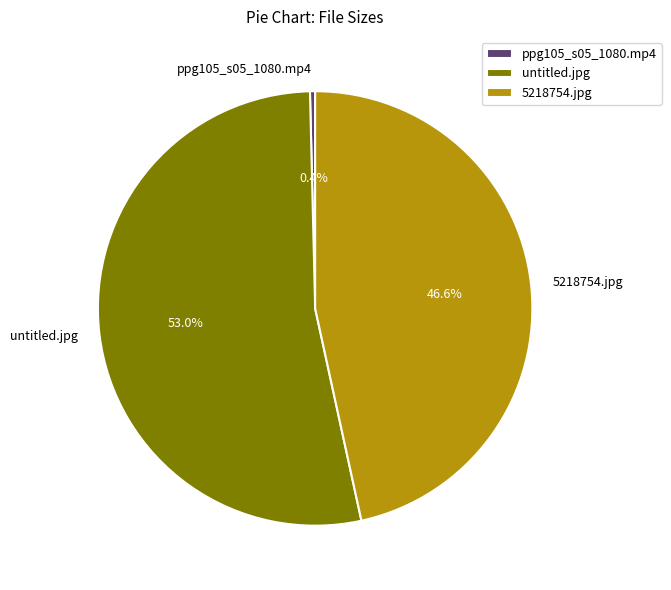

To the nearest percent, what percentage of the pie is 5218754.jpg?

47%